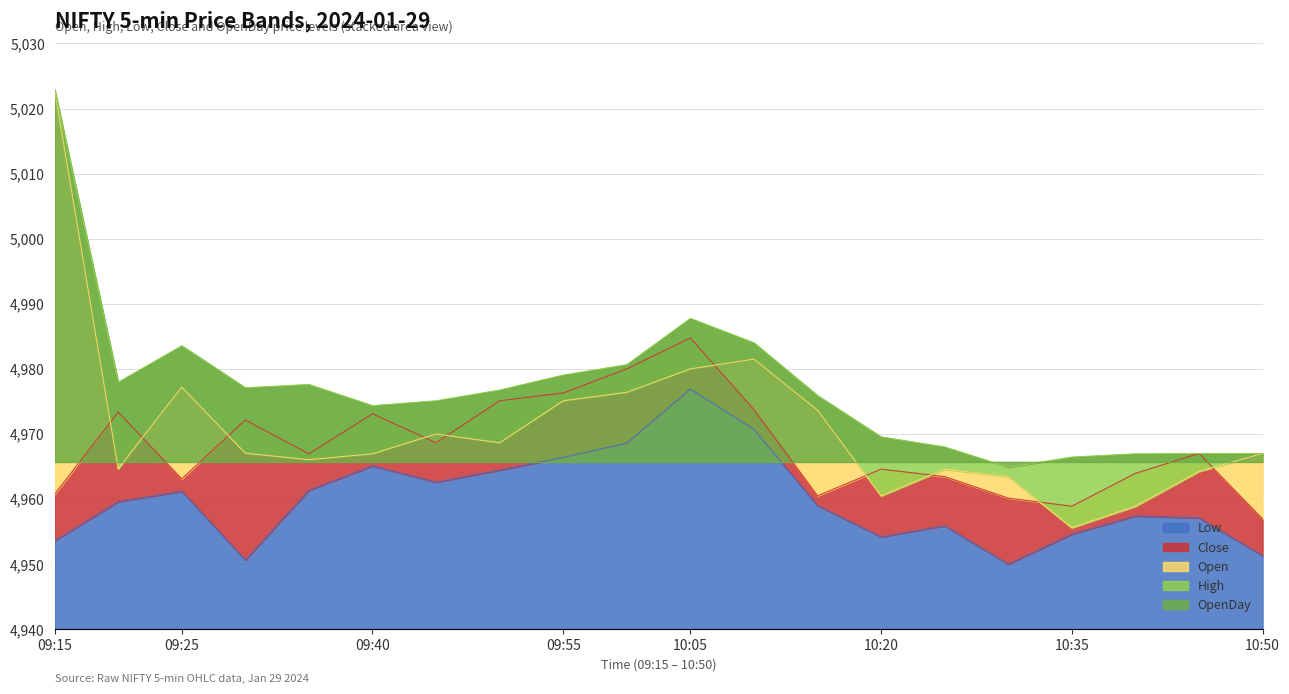

The Low series shows 1417.4 at 2024-01-29 10:00. True or false?

False